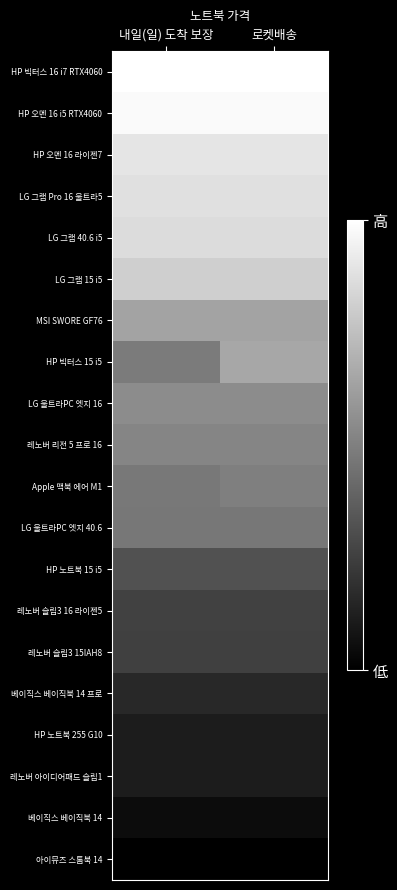

Which series has the largest total across all categories?

HP 빅터스 16 i7 RTX4060